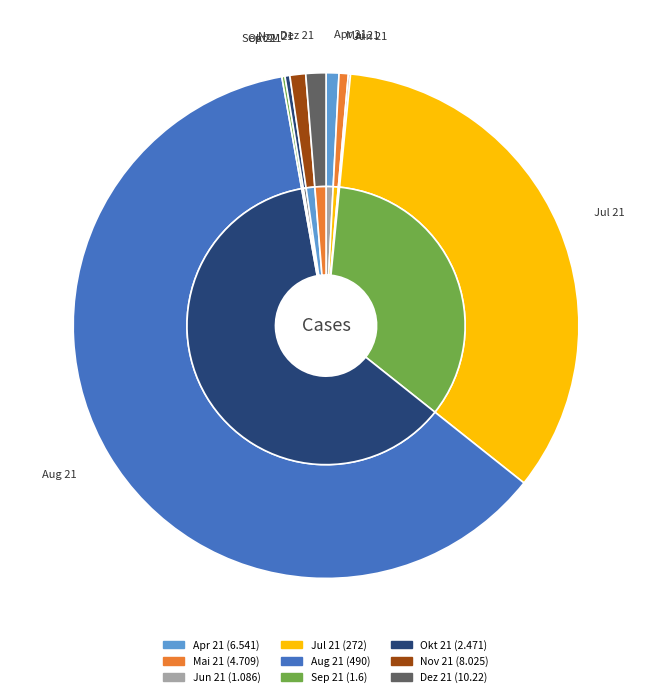

What portion of the pie excludes Jun 21?

99.9%